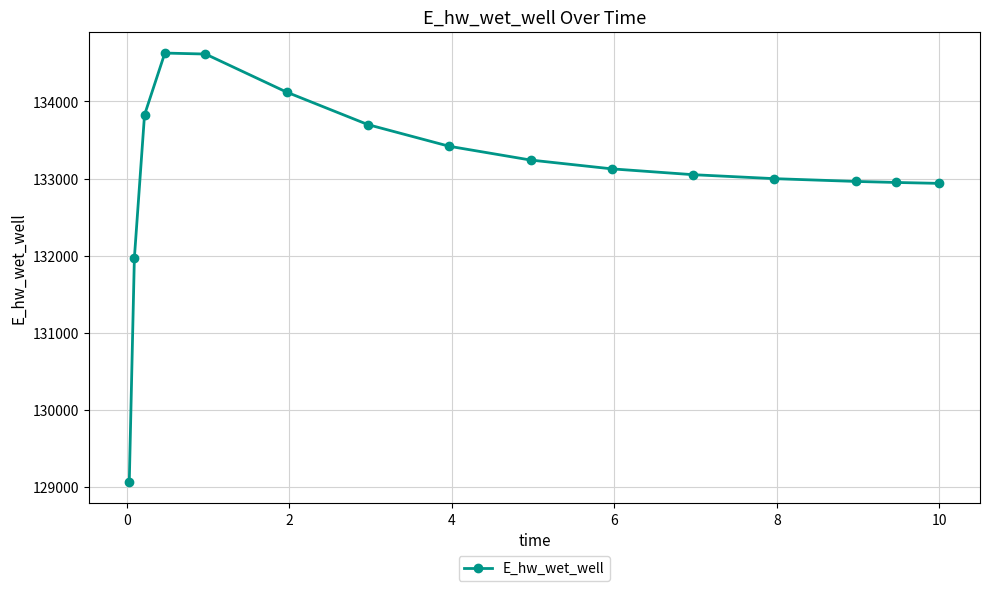

What is the smallest value displayed?

129070.3